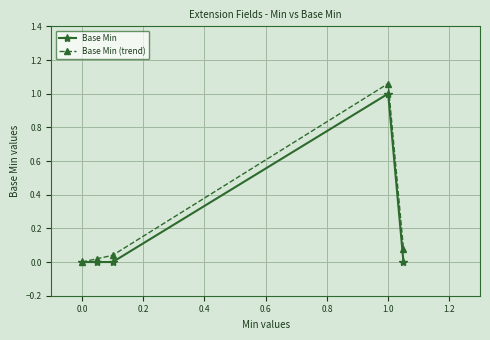

Reading left to right, transcribe all the data shown in this chart.

Base Min: 0.0	0.0	0.0	1.0	0.0
Base Min (trend): 0.0	0.0	0.0	1.1	0.1